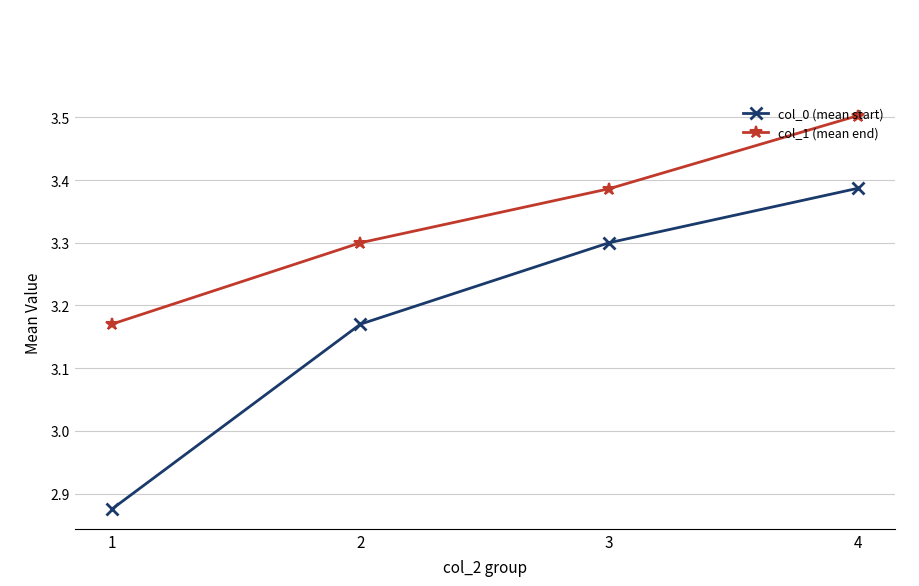

Which category has the highest value in the col_1 (mean end) series?

4